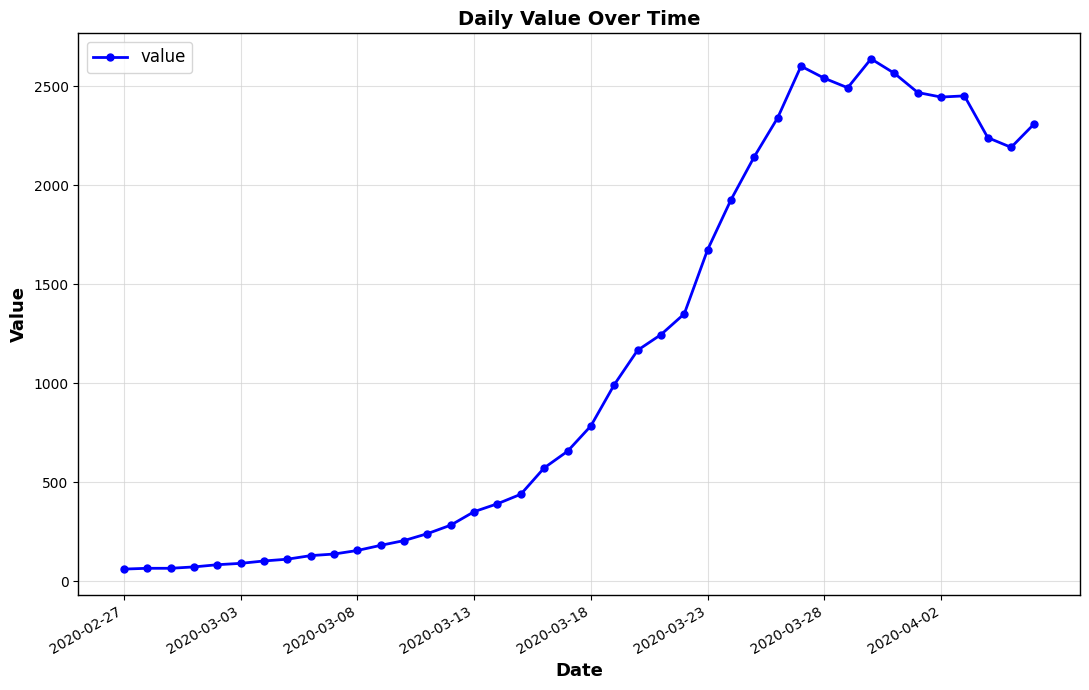

How many lines are shown in the chart?

1